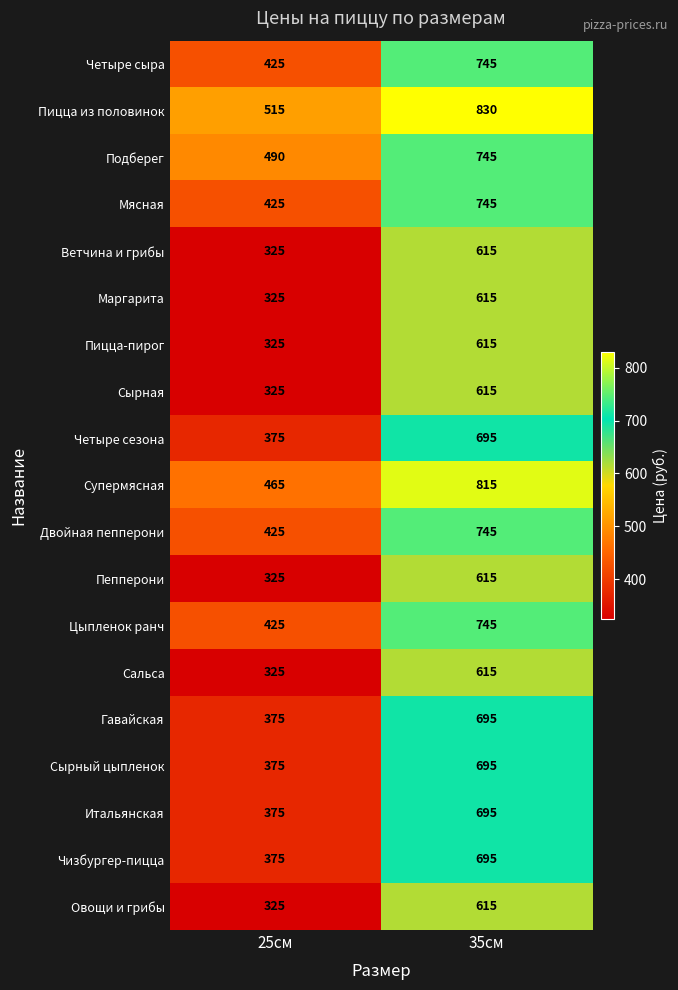

Where is Пепперони nearest to the value 470?

25см